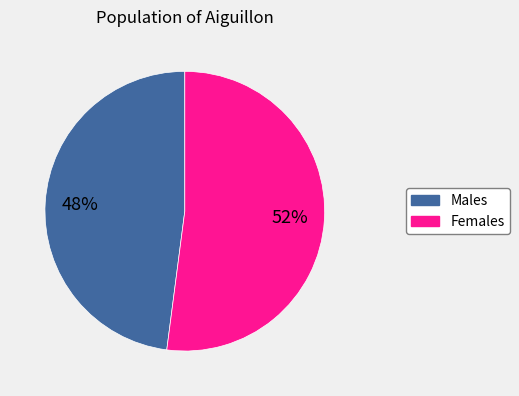

To the nearest percent, what is the difference between the largest and smallest slice percentages?

4%